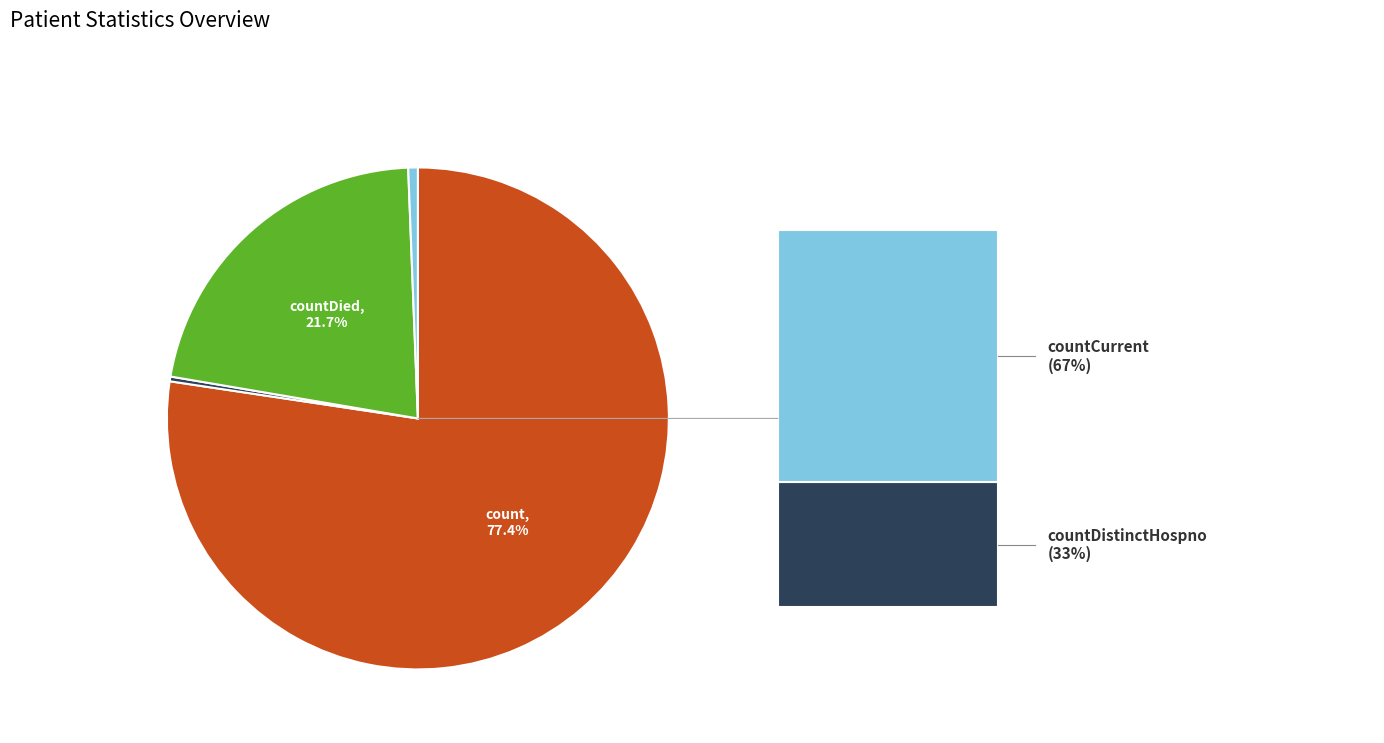

Does any single category account for the majority?

Yes